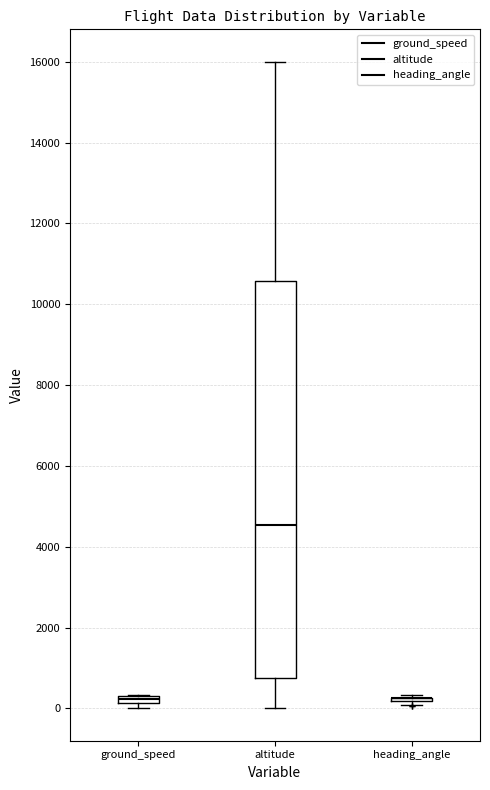

Which box is the tallest, from its lower edge to its upper edge?

altitude